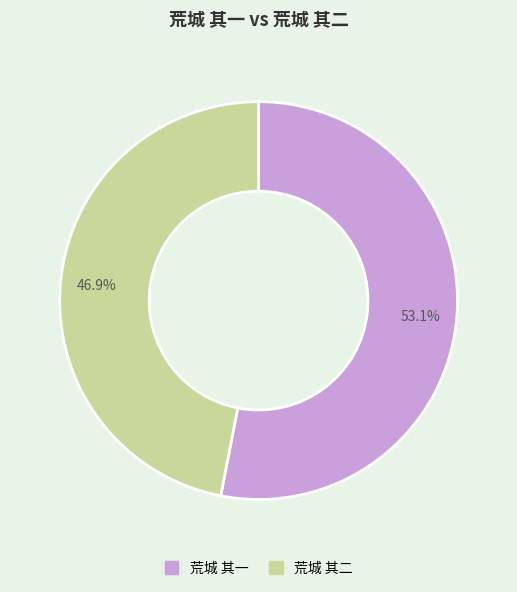

Is it true that 荒城 其一 is 67% of the pie?

False